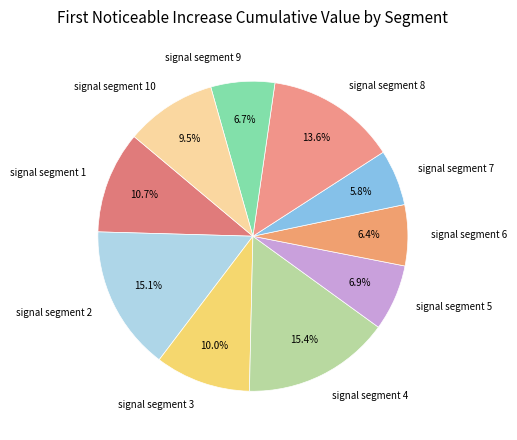

Count the number of slices in the pie.

10